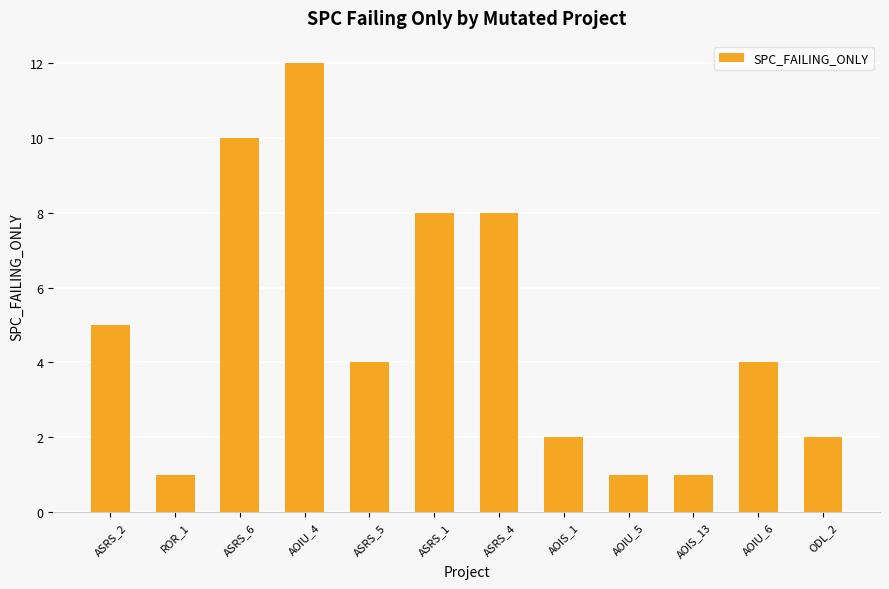

What is the label of the 6th bar from the left?

ASRS_1